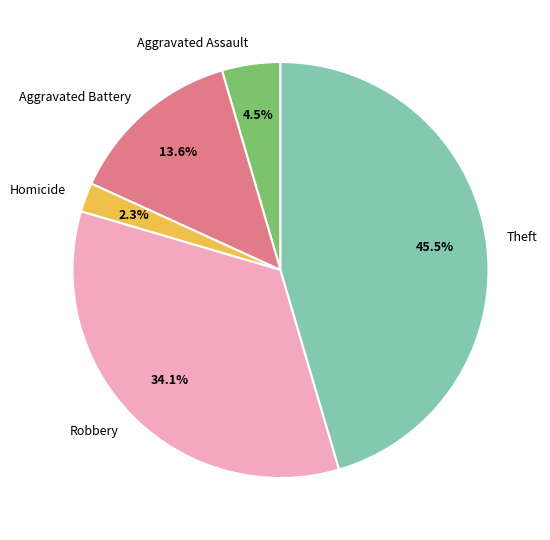

To the nearest percent, what portion does Aggravated Battery represent?

14%